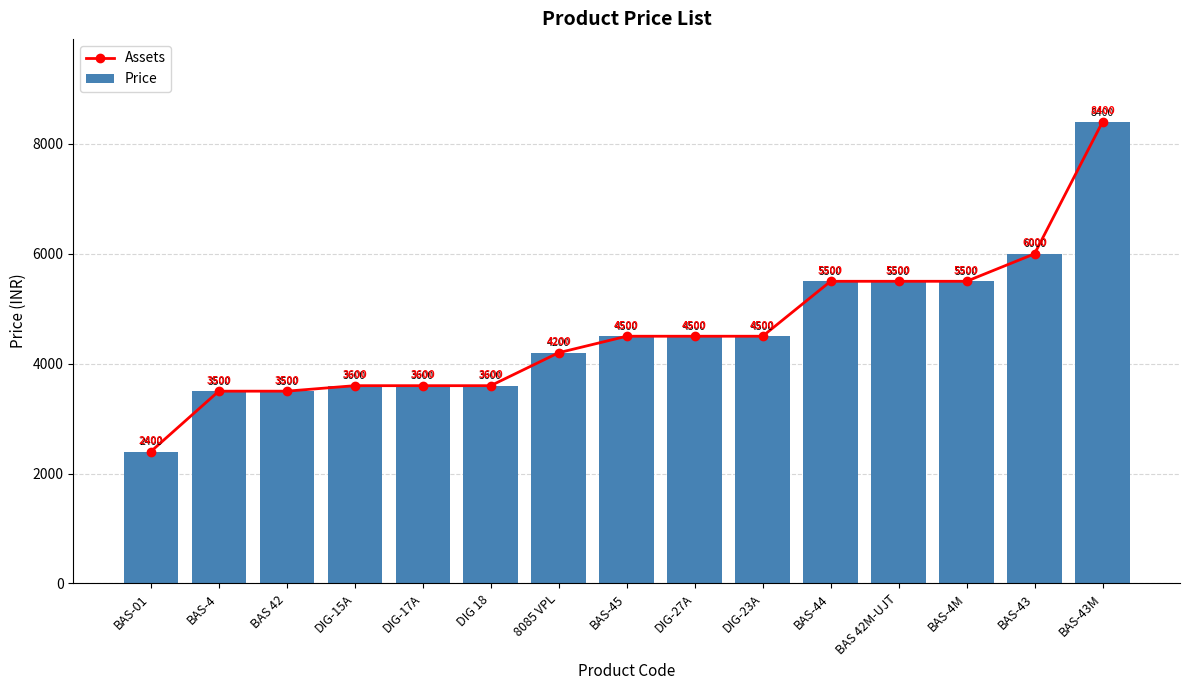

How many distinct data groups are displayed?

2